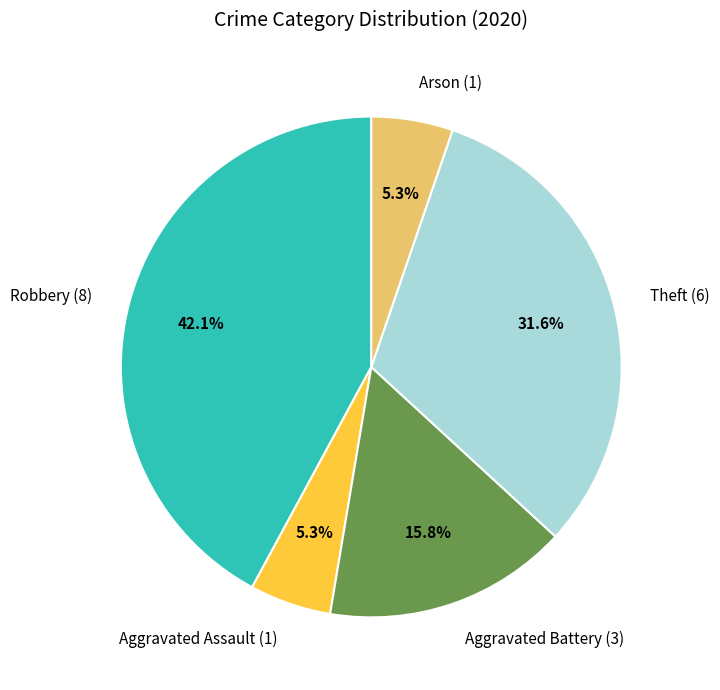

Between Aggravated Assault and Robbery, which is larger?

Robbery